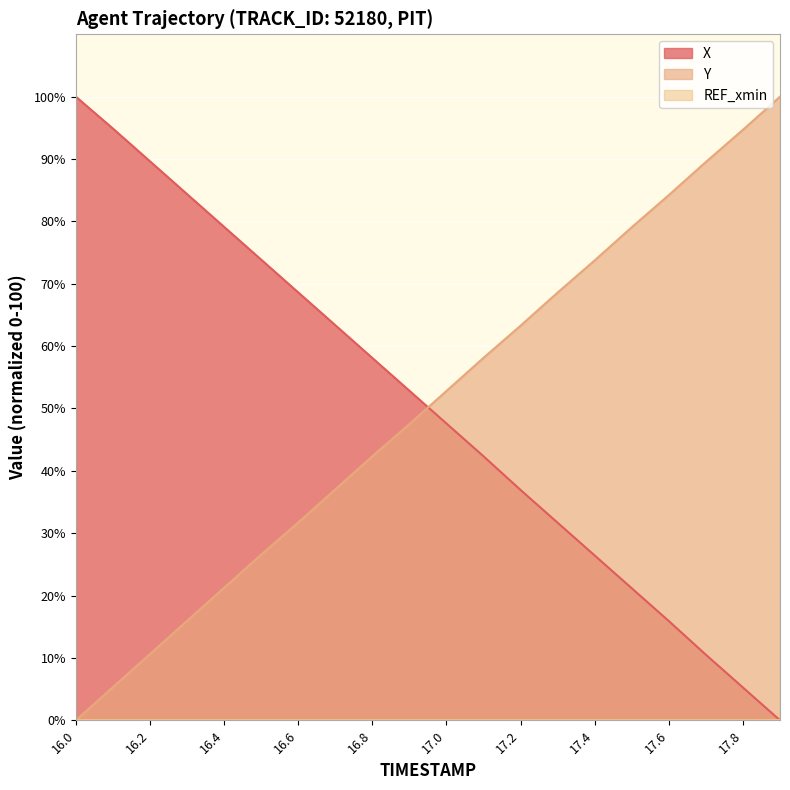

List the labels in order of Y value, largest first.

17.9, 17.8, 17.7, 17.6, 17.5, 17.4, 17.3, 17.2, 17.1, 17.0, 16.9, 16.8, 16.7, 16.6, 16.5, 16.4, 16.3, 16.2, 16.1, 16.0